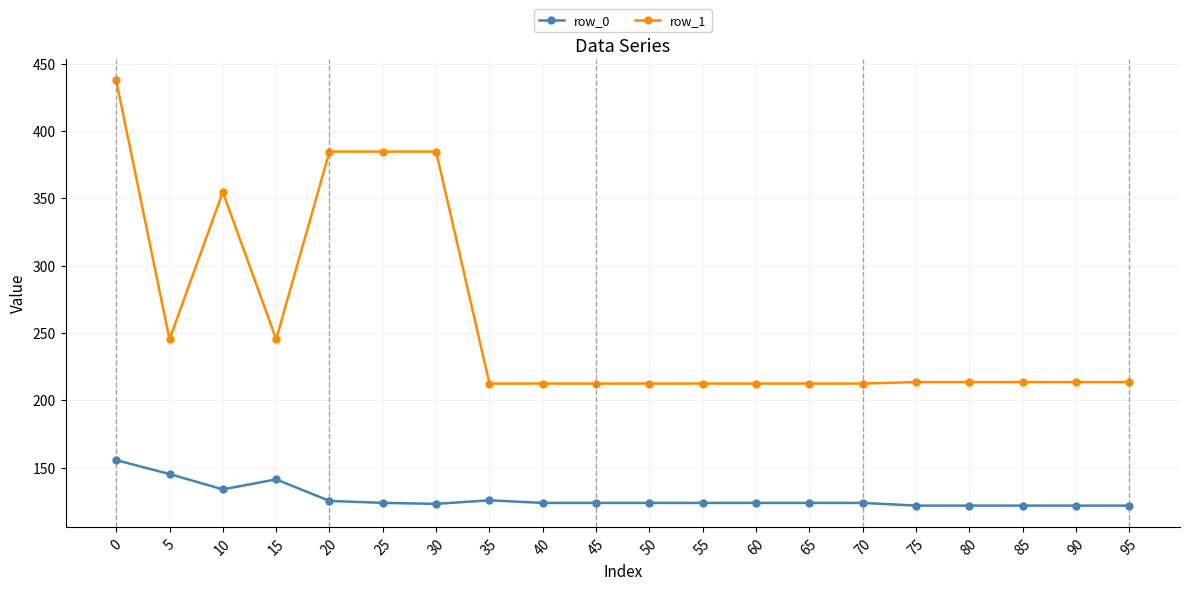

The value of row_0 at 90 is 121.8. True or false?

True